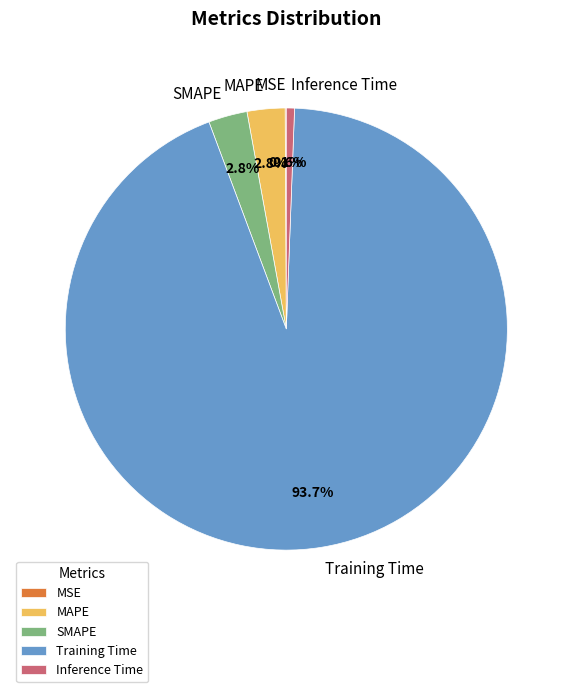

What percentage do MAPE and Training Time together represent?

96.5%